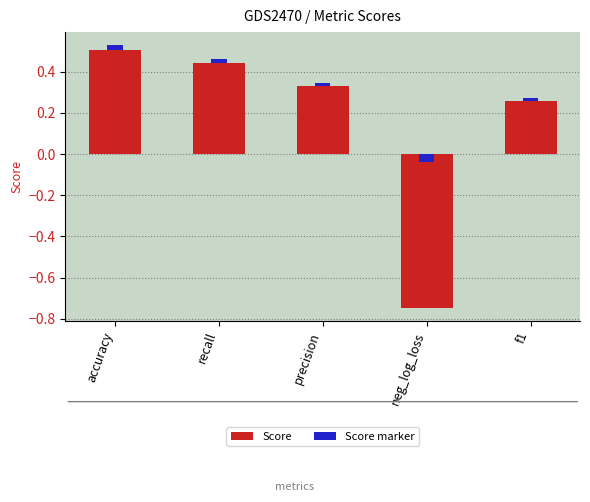

What is the change in value from precision to neg_log_loss?

-1.1